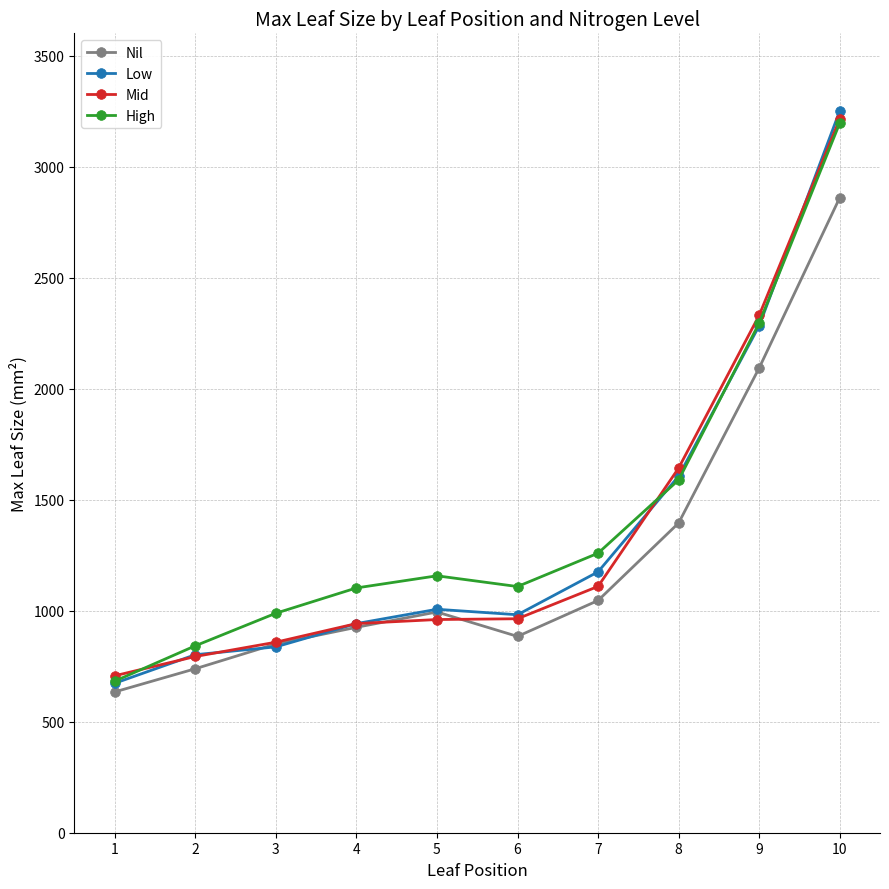

True or false: High and Nil cross at least once.

False